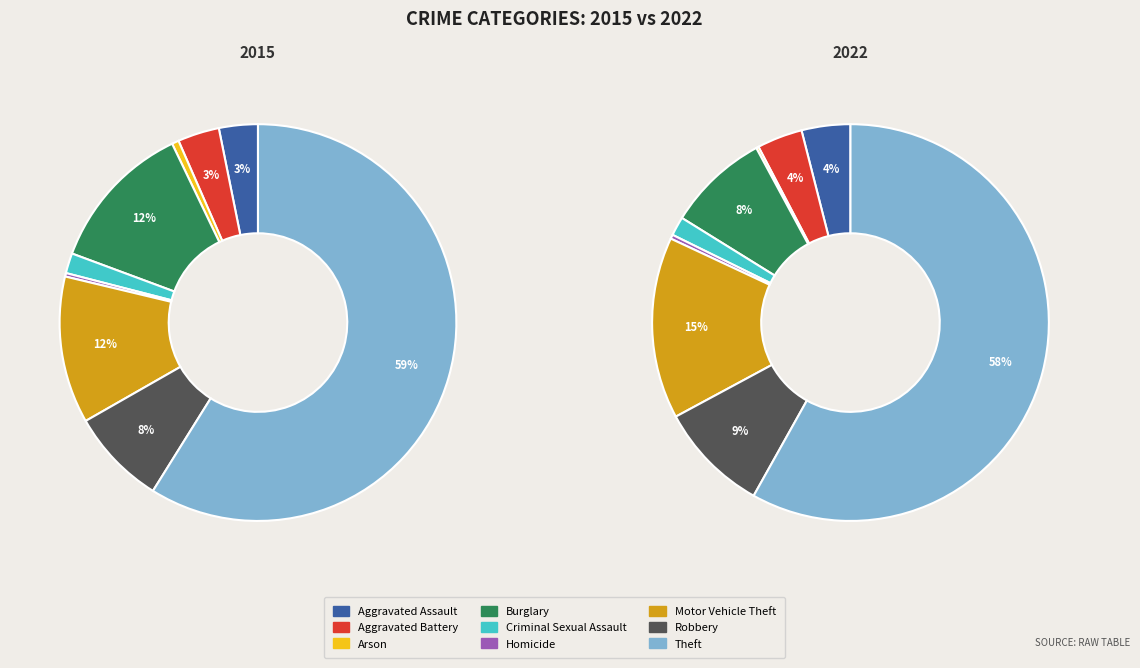

To the nearest percent, what portion does Aggravated Battery represent?

4%